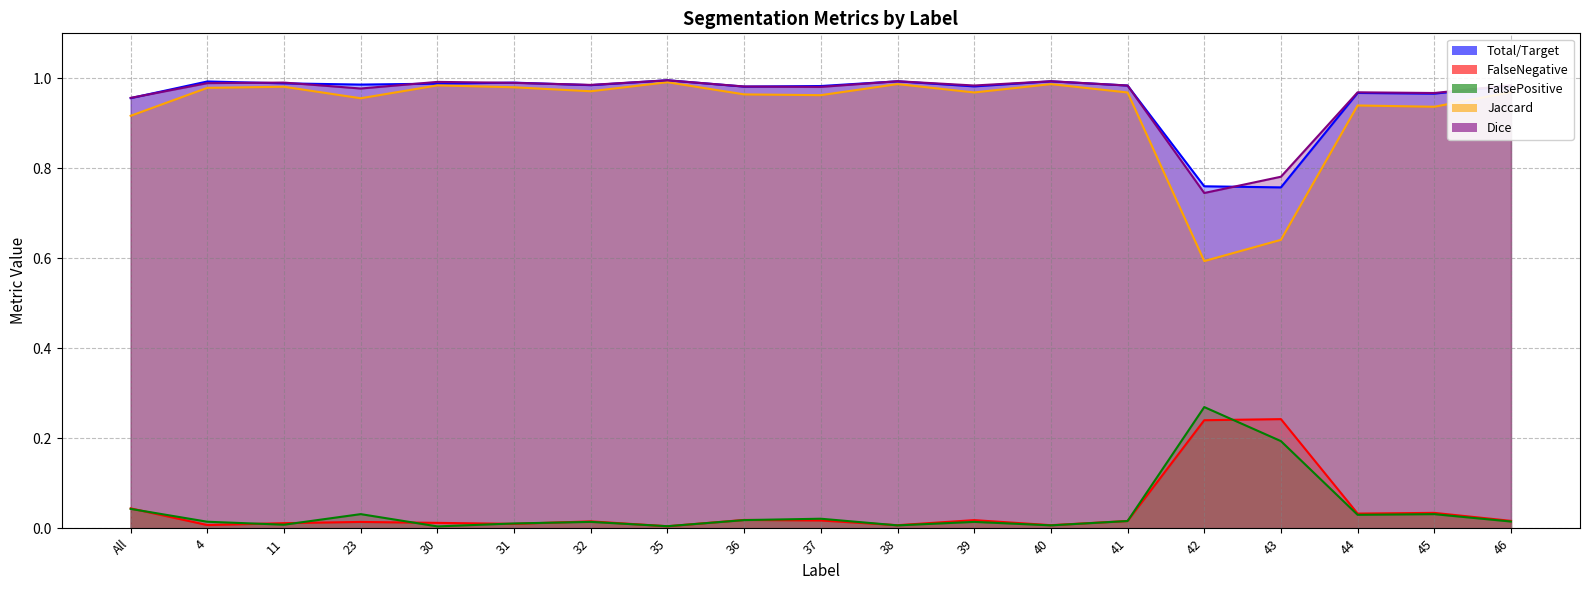

How many interior local peaks does the FalseNegative series have?

6